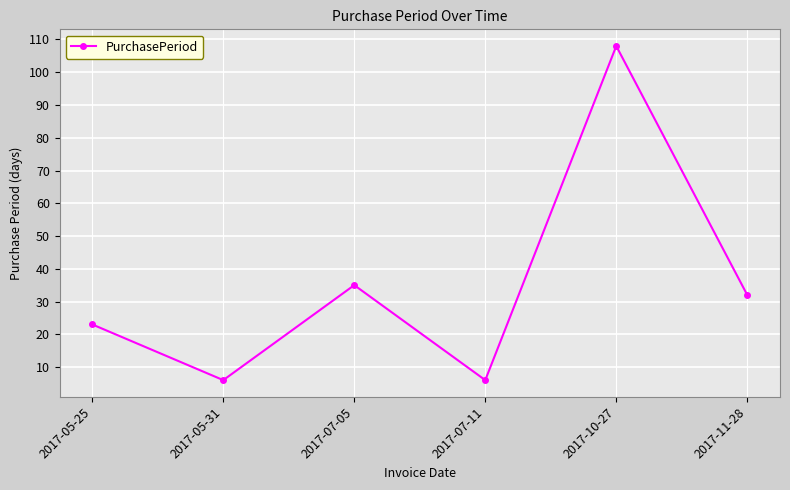

True or false: the data shows 176 at 2017-10-27.

False